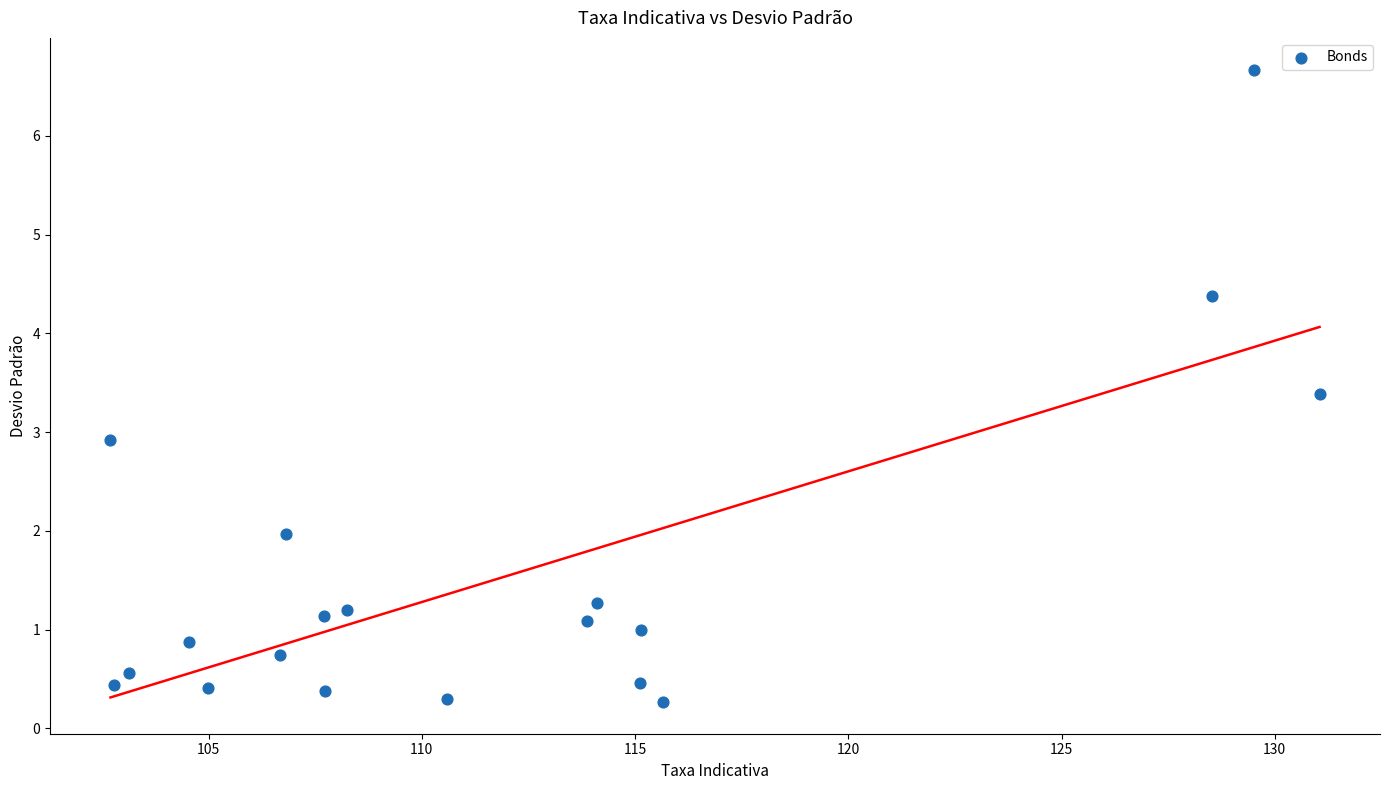

What Y value in the scatter plot is closest to 3?

2.9